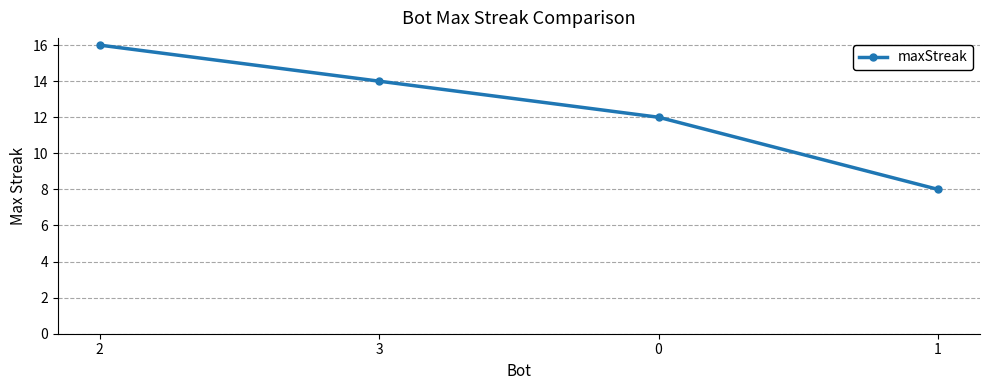

The chart shows a value of 12 at 0. True or false?

True